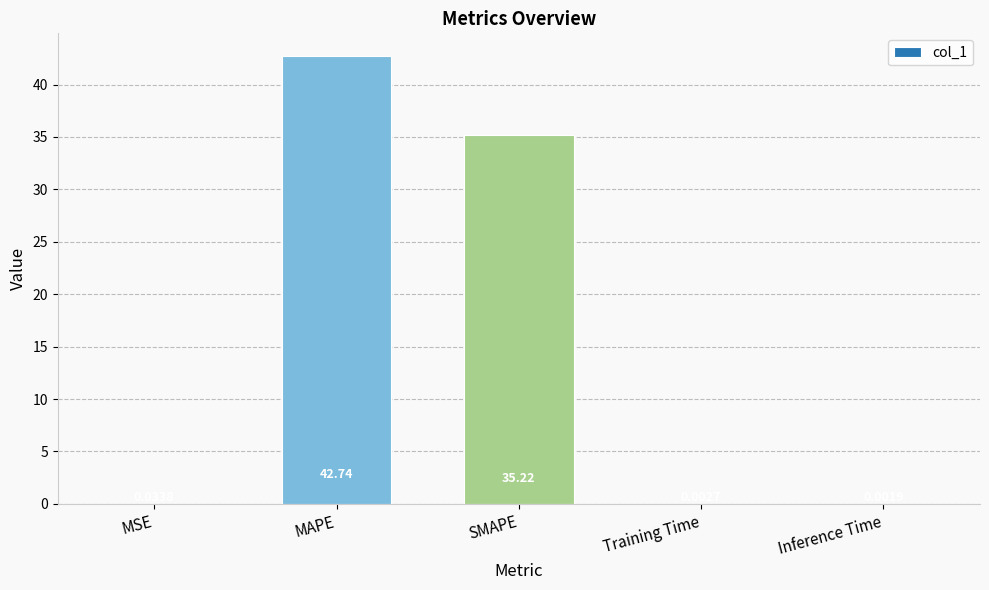

Which category has the highest value across all series?

MAPE